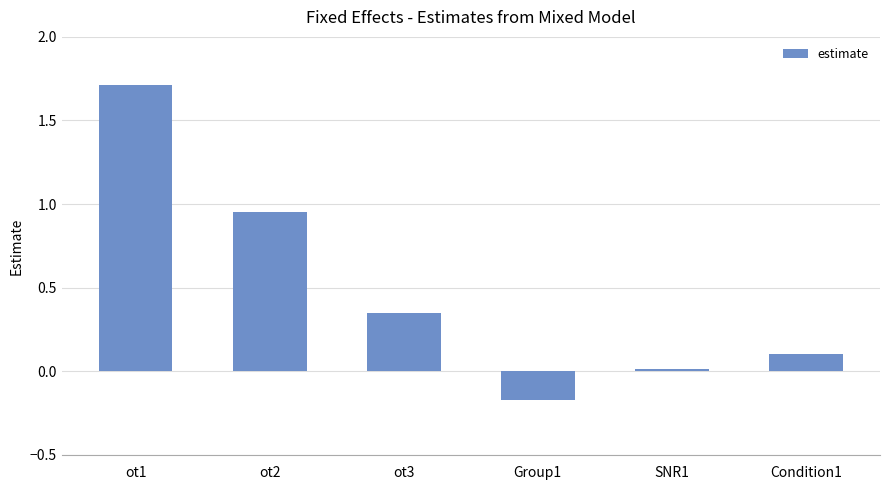

The value at ot1 is 2.5. True or false?

False